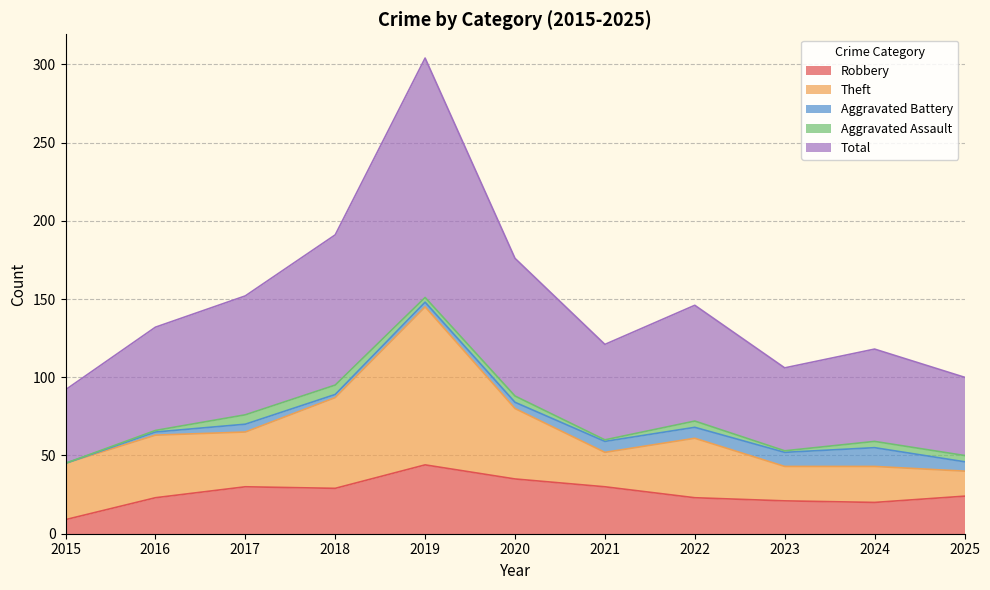

Does the chart have visible grid lines?

Yes